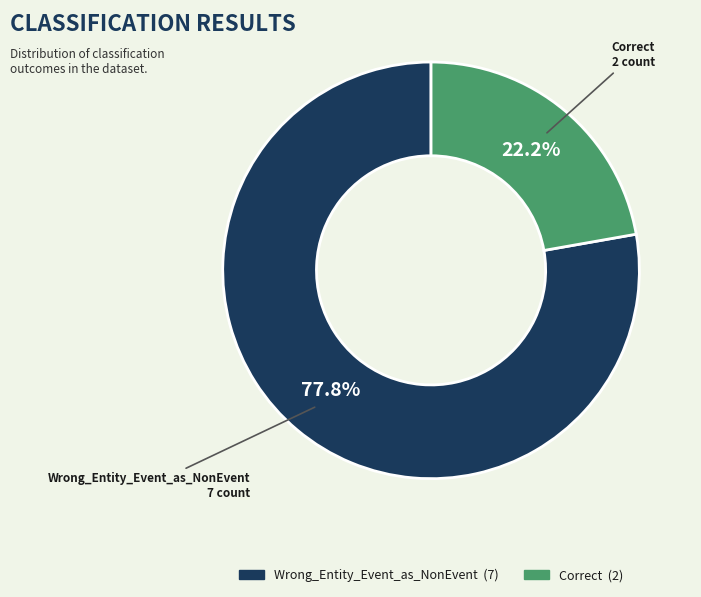

Which category has the biggest portion of the pie?

Wrong_Entity_Event_as_NonEvent